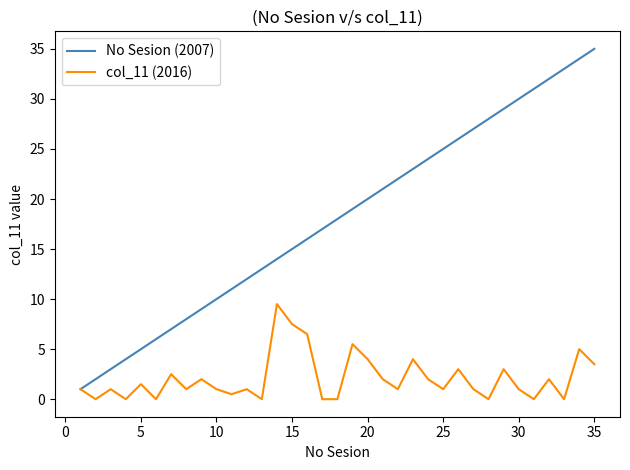

Which series has the widest spread of values?

No Sesion (2007)